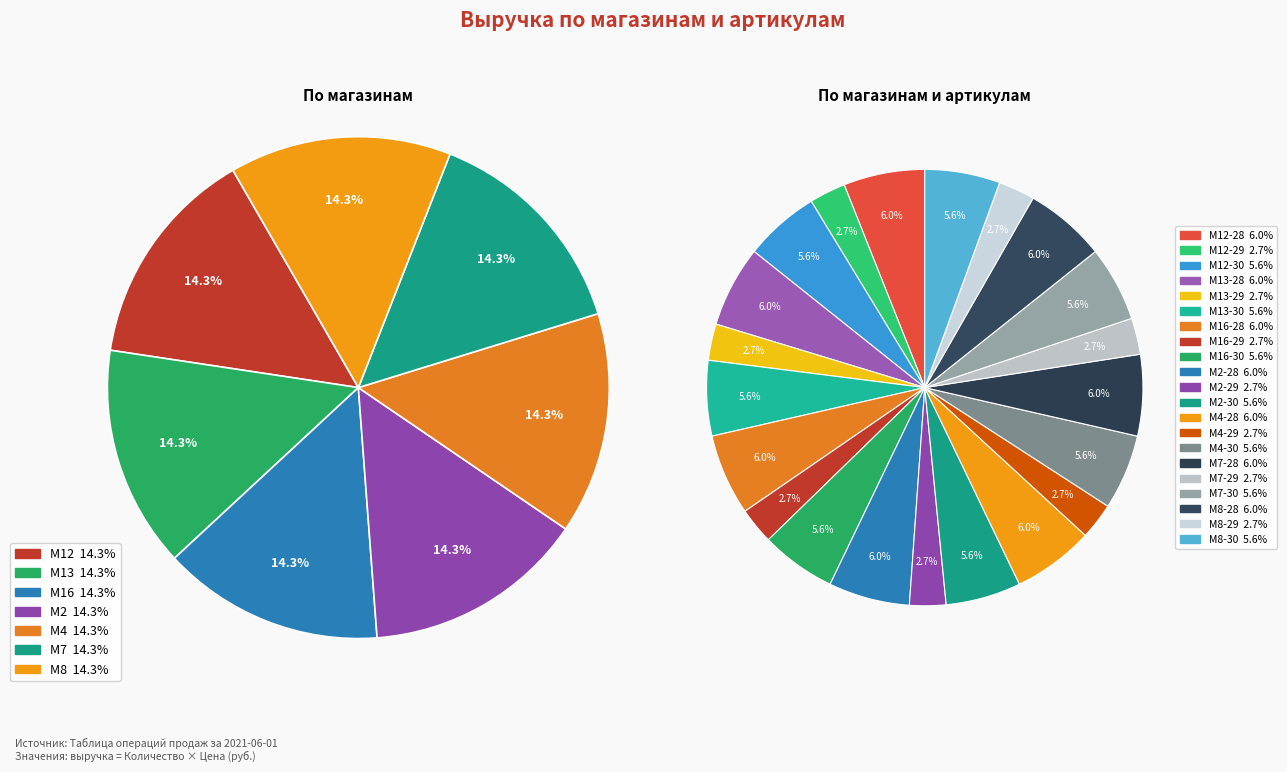

How many slices are in this pie chart?

21